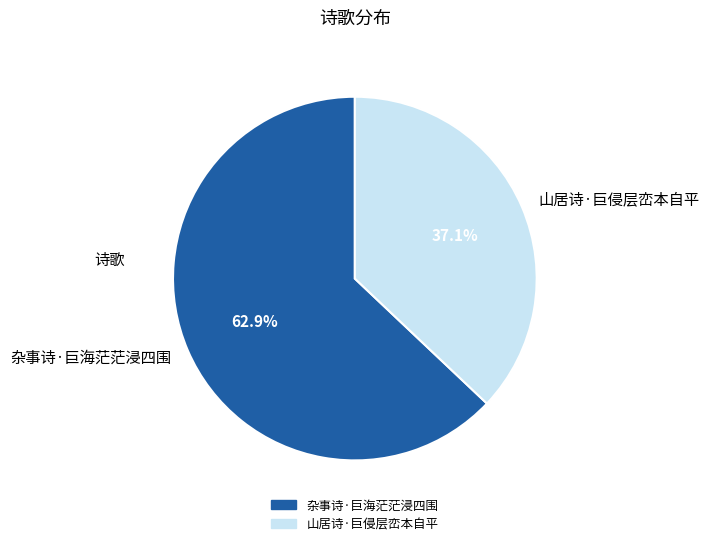

Which slice is the largest?

杂事诗·巨海茫茫浸四围